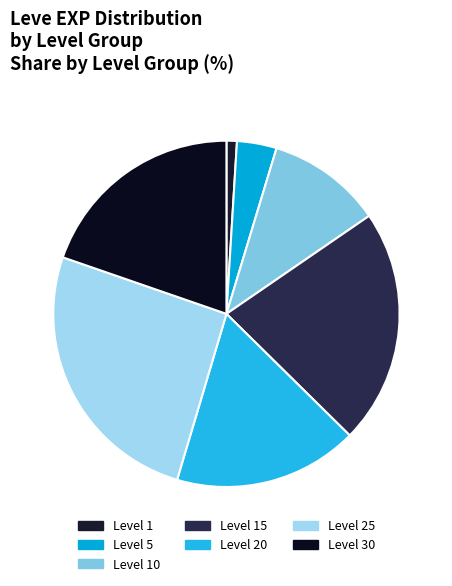

What is the smallest slice in the pie chart?

Level 1